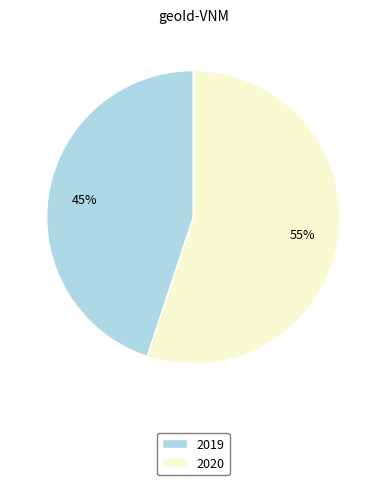

Rank the categories by value from lowest to highest.

2019, 2020